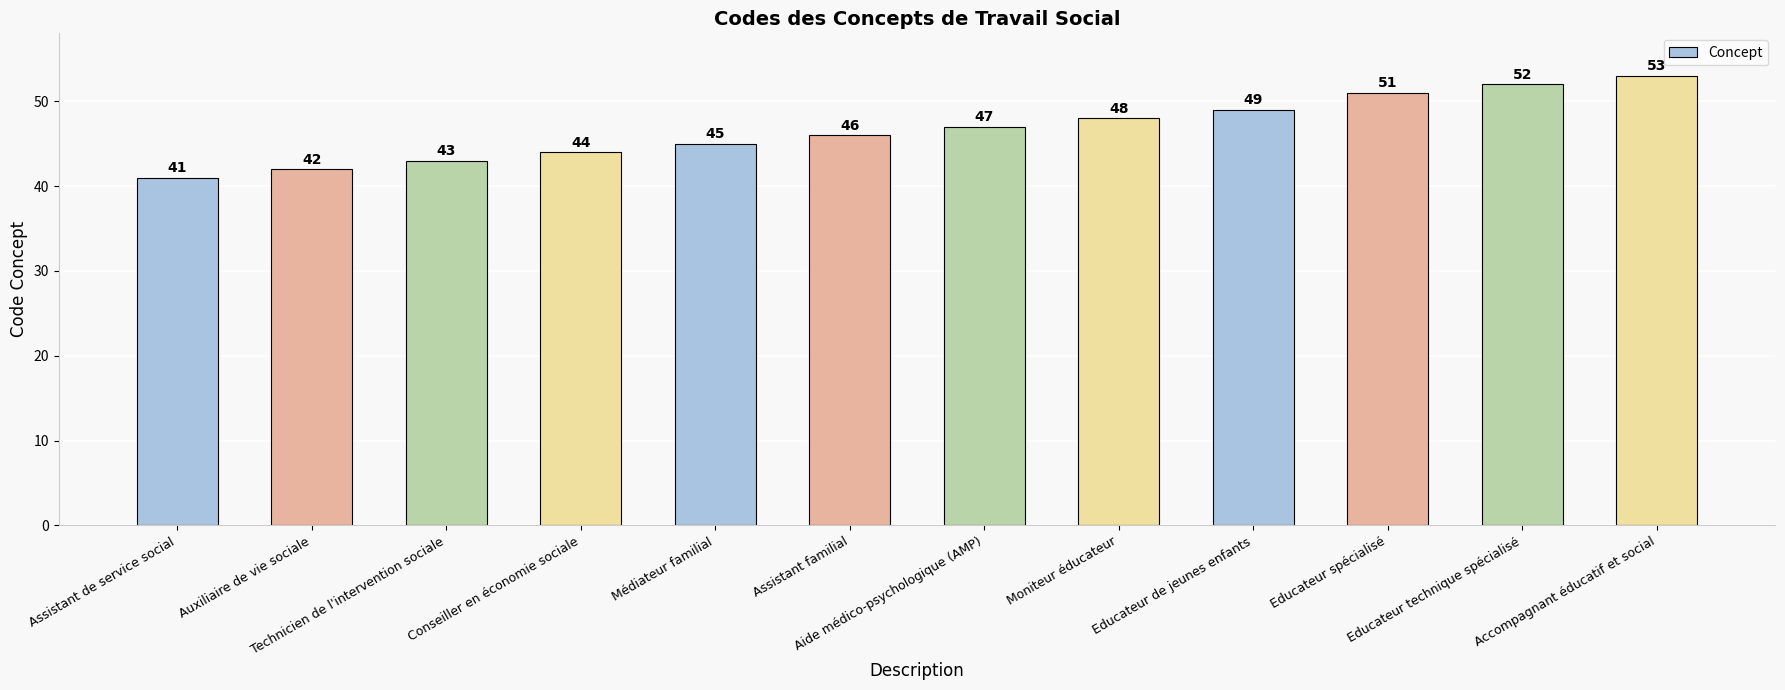

What is the ratio of the value at Accompagnant éducatif et social to the value at Educateur spécialisé?

1.0